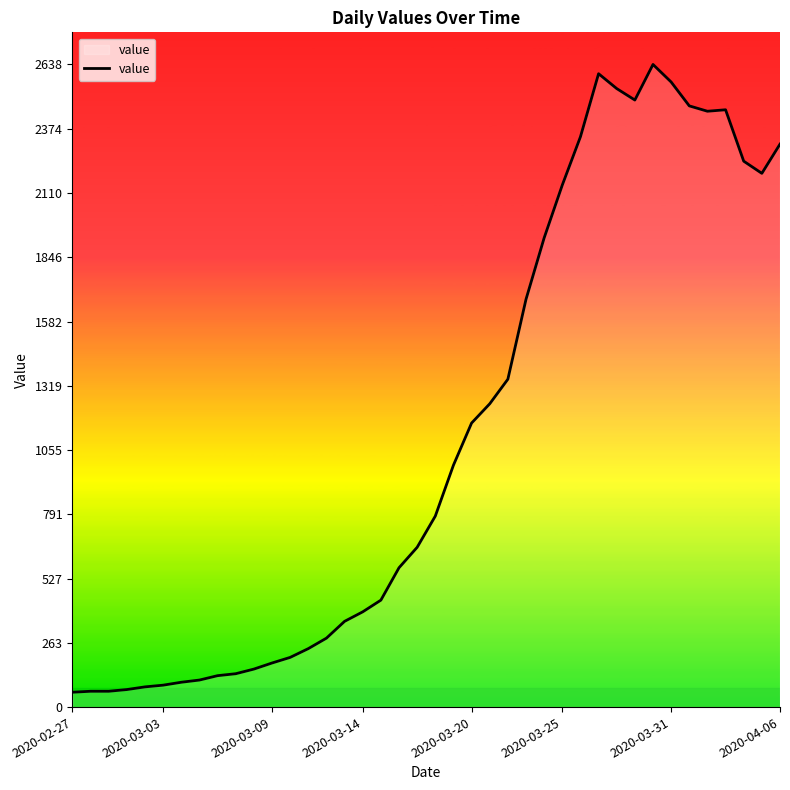

What is the average value?

1124